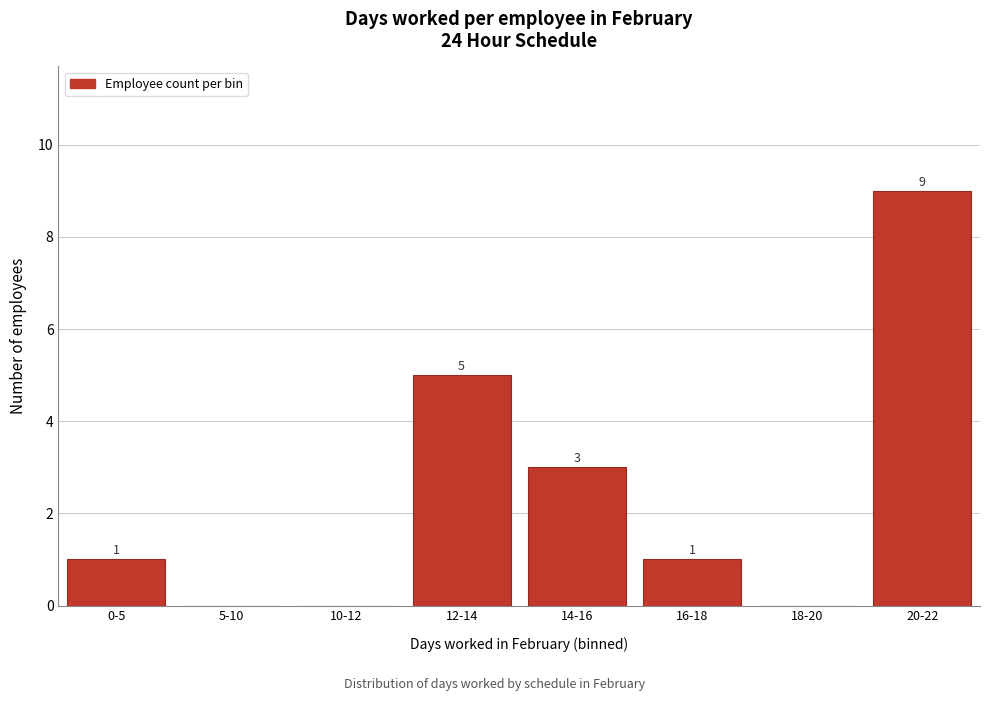

Reading left to right, what are all the values shown in this chart?

0-5=1	5-10=0	10-12=0	12-14=5	14-16=3	16-18=1	18-20=0	20-22=9